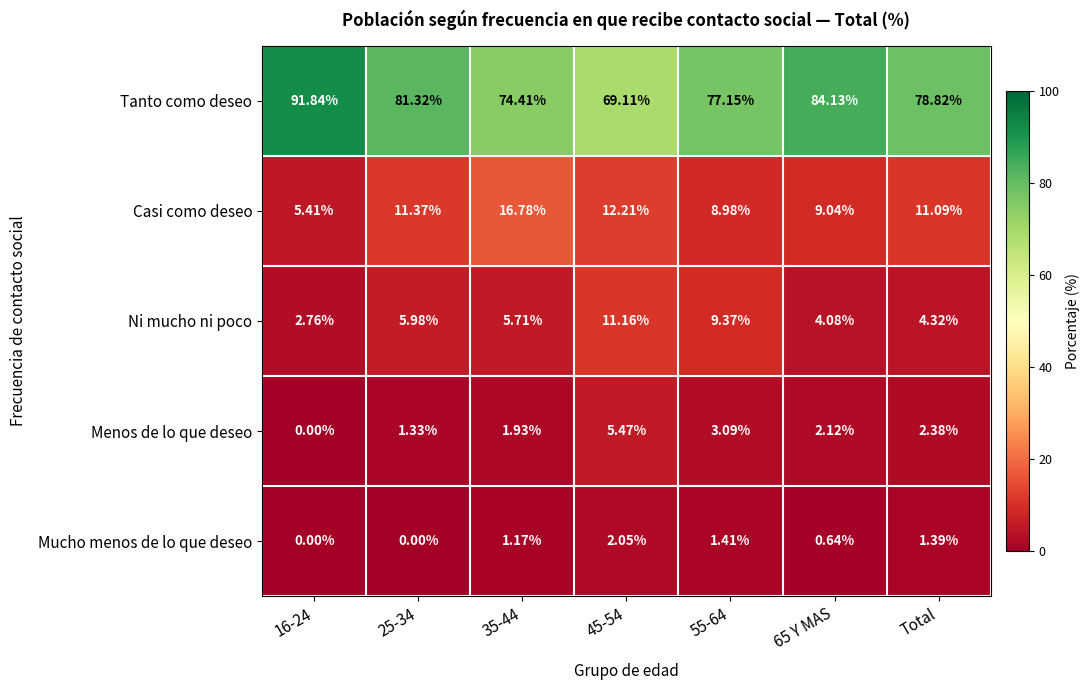

Which series changed the most between 16-24 and 55-64?

Tanto como deseo